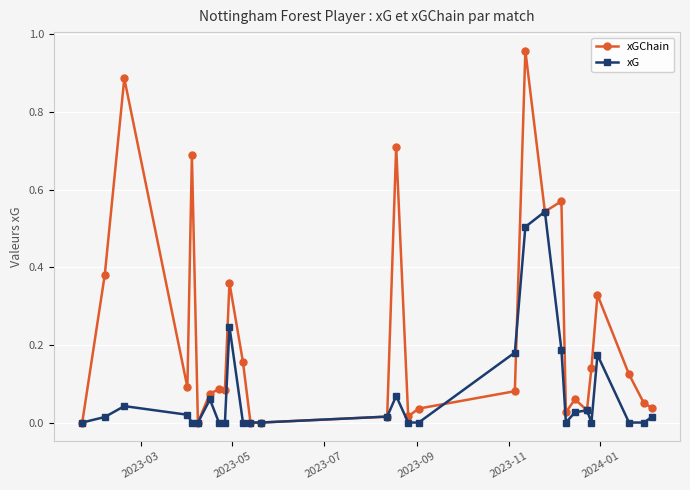

How many data points does each series have?

29